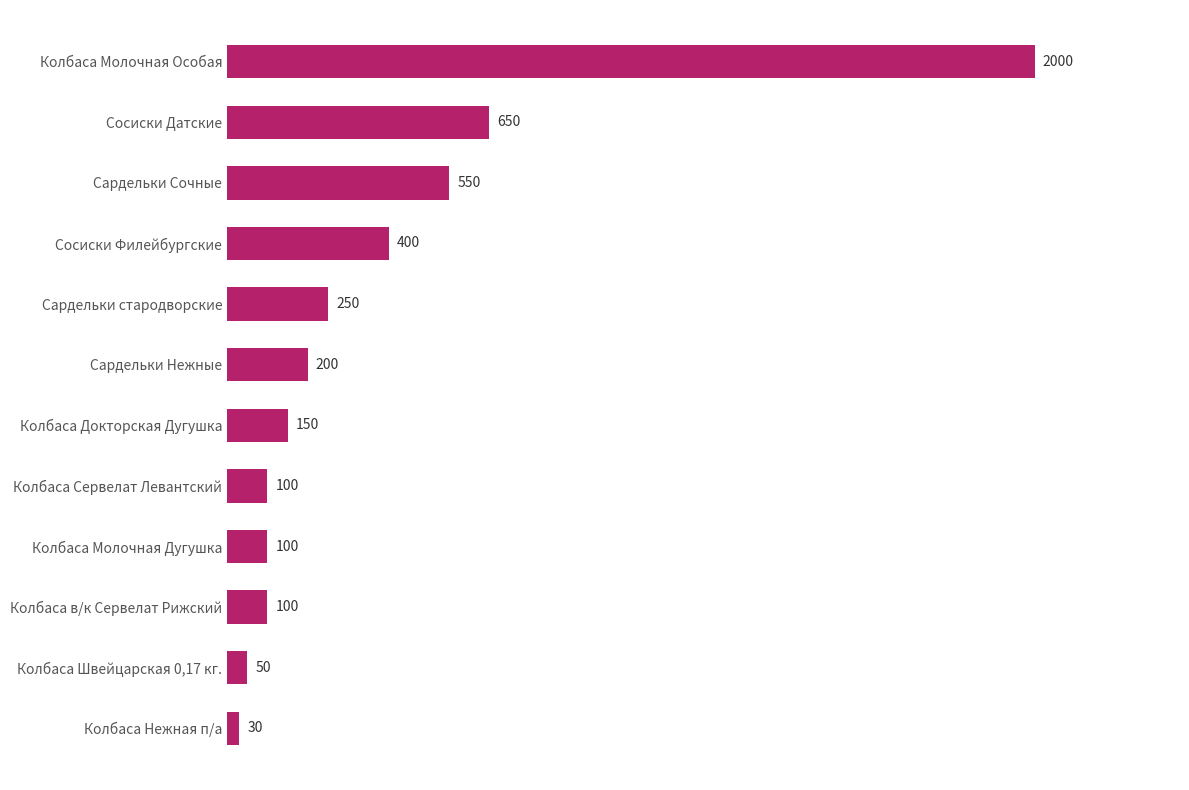

The chart shows a value of 603 at Колбаса Молочная Особая. True or false?

False